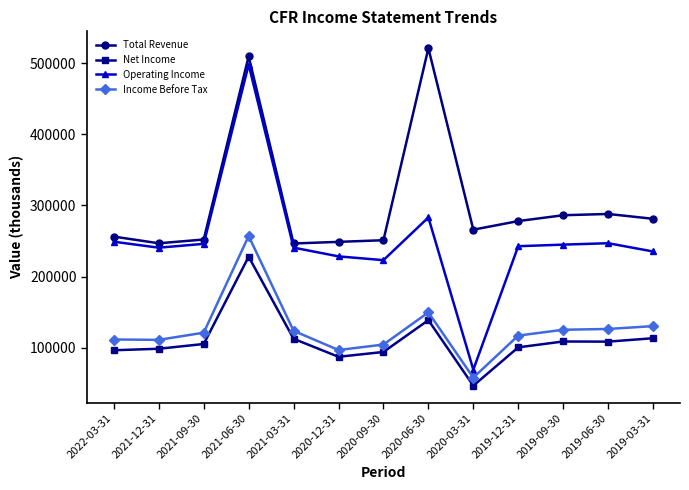

Is it true that Income Before Tax equals 125400 at 2019-09-30?

True